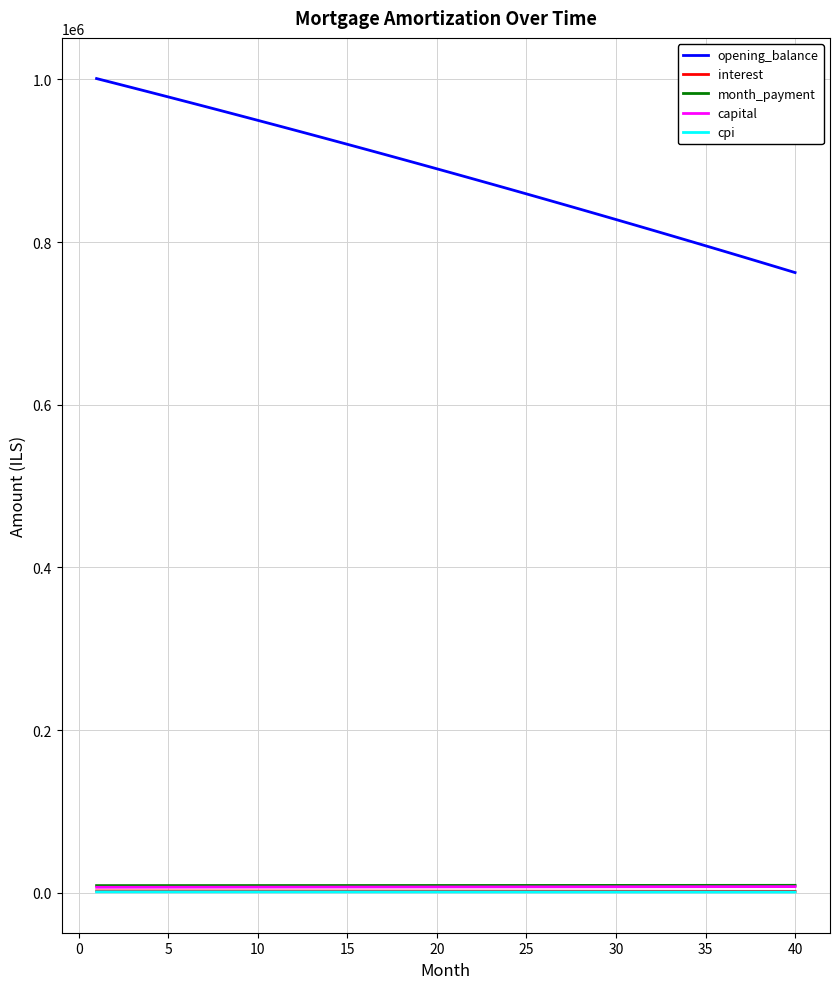

What are all the series names shown in the legend?

opening_balance, interest, month_payment, capital, cpi